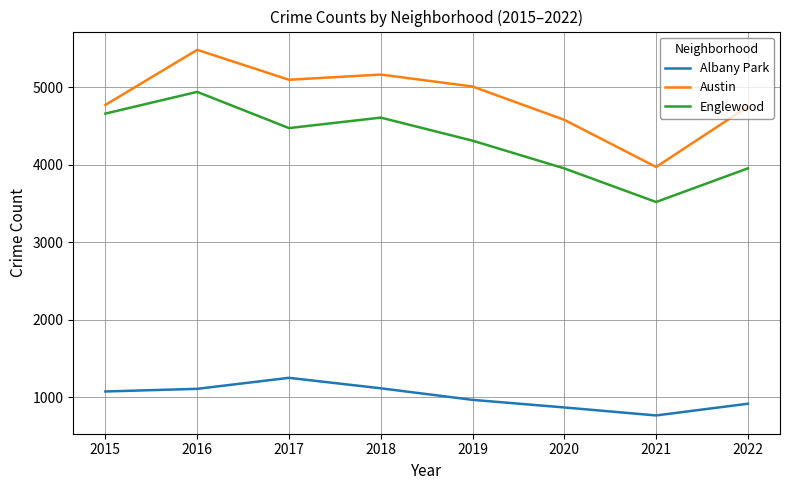

What is the spread (max minus min) of values at 2015?

3695